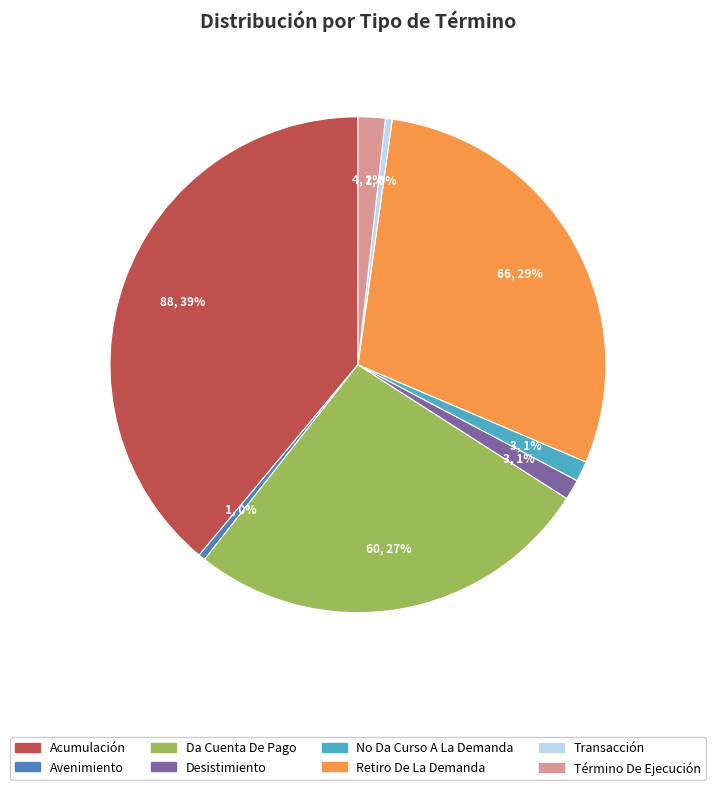

Is there a majority slice in this chart?

No